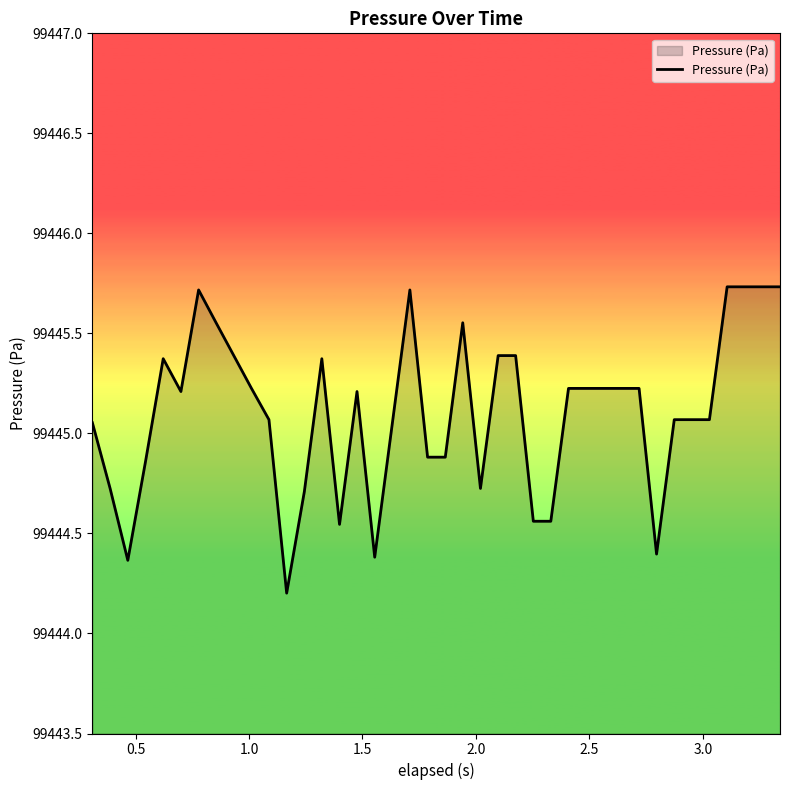

What is the minimum value shown in the chart?

99444.2